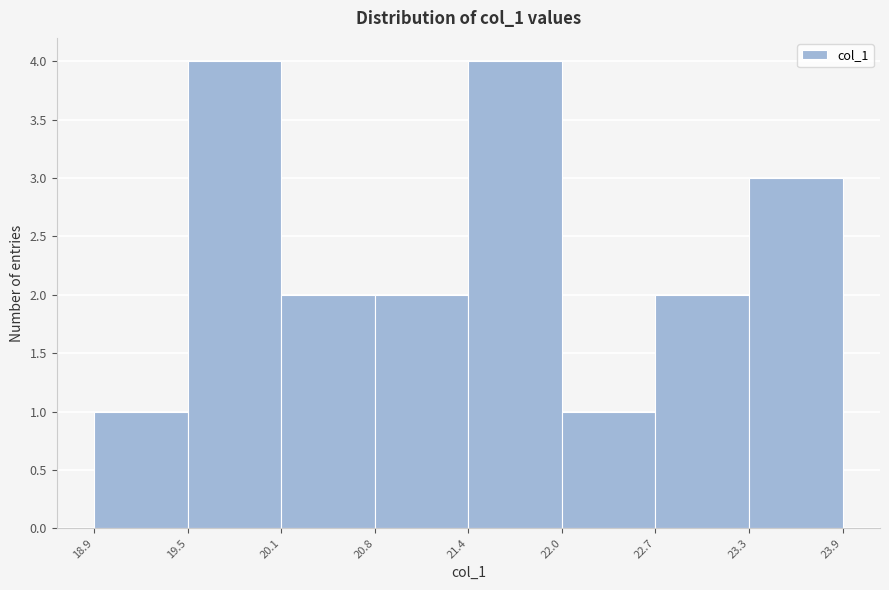

Reading left to right, list every bar in this chart as the range it spans on the x-axis followed by its height. The values are not printed on the chart, so give them approximately, as read against the axis.

18.9 to 19.5: 1
19.5 to 20.1: 4
20.1 to 20.8: 2
20.8 to 21.4: 2
21.4 to 22.0: 4
22.0 to 22.7: 1
22.7 to 23.3: 2
23.3 to 23.9: 3